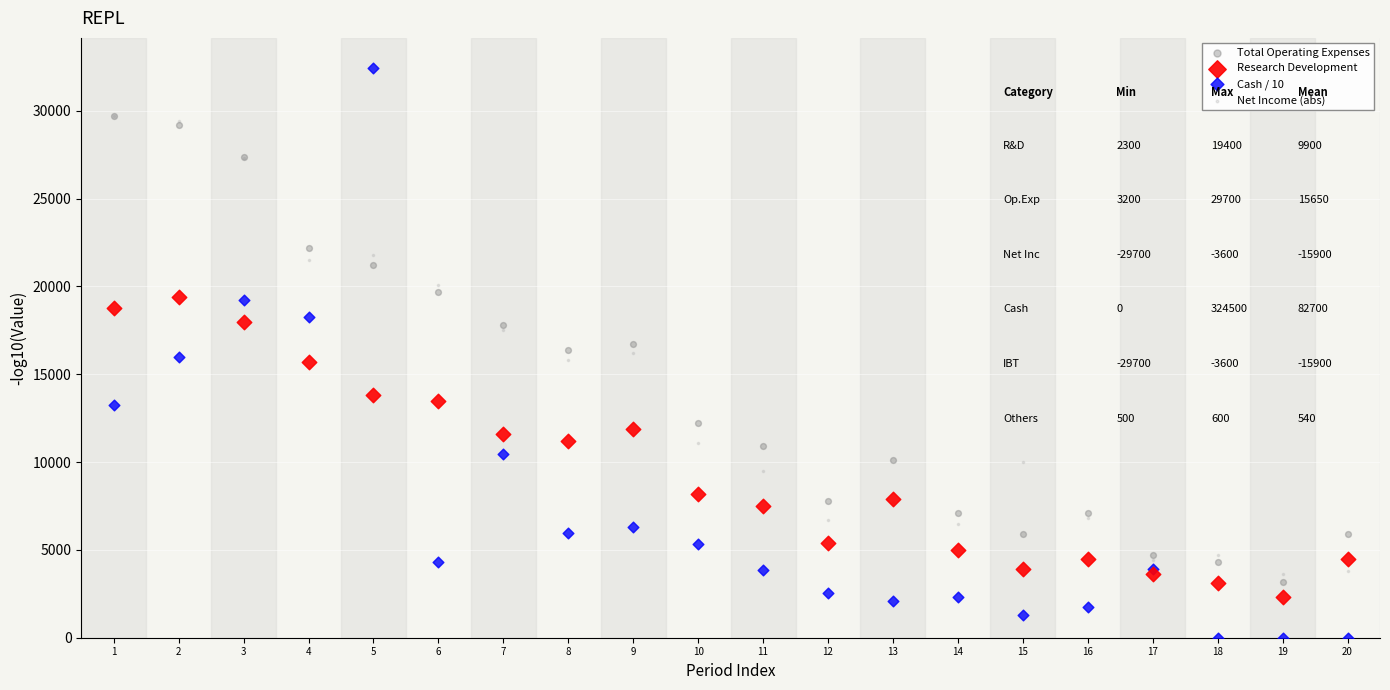

Which series has the widest spread of Y values?

Cash / 10